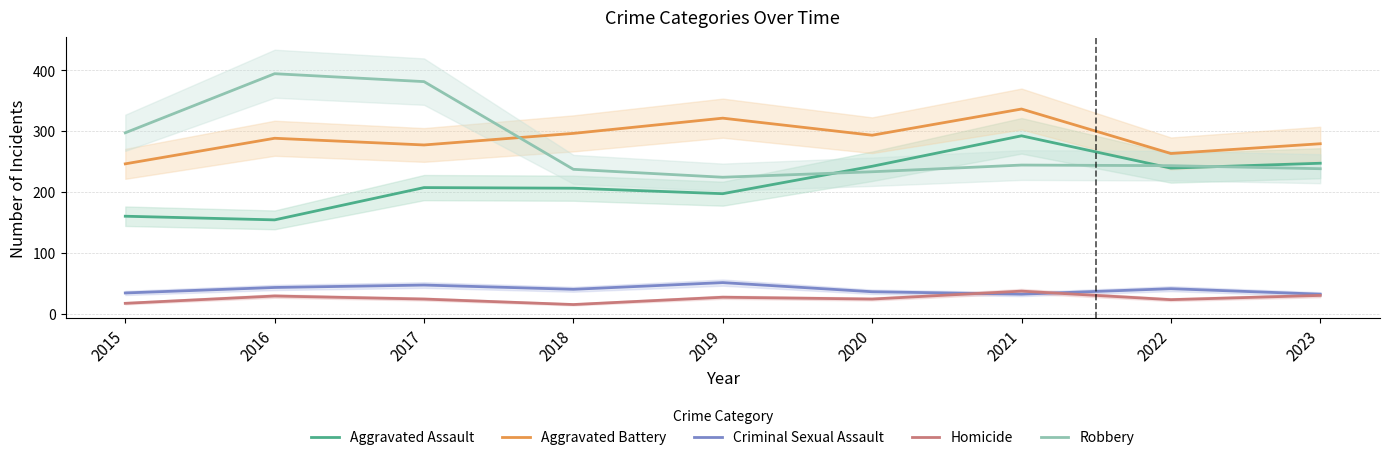

What are all the series names shown in the legend?

Aggravated Assault, Aggravated Battery, Criminal Sexual Assault, Homicide, Robbery